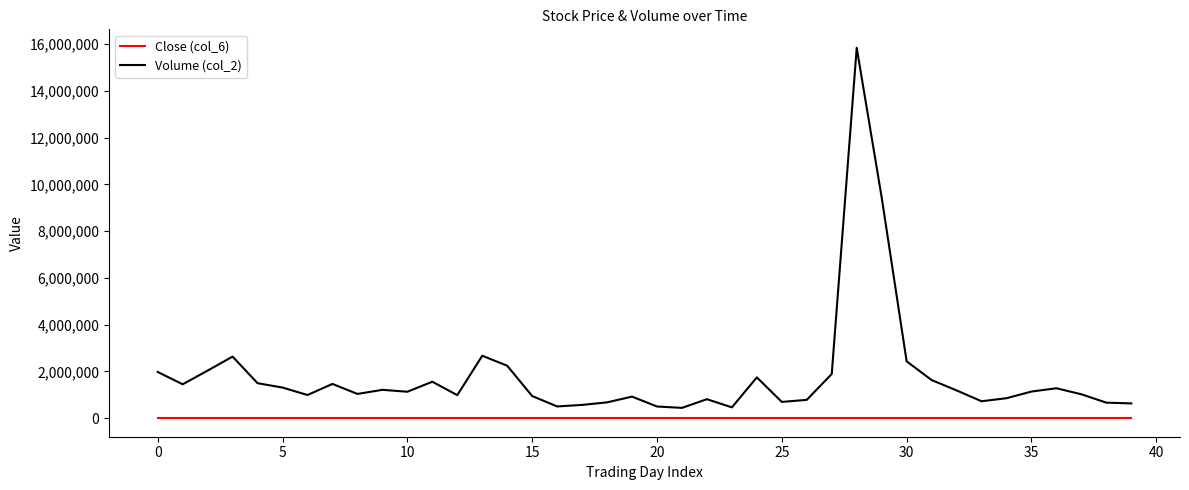

Which series has the largest range (max minus min)?

Volume (col_2)